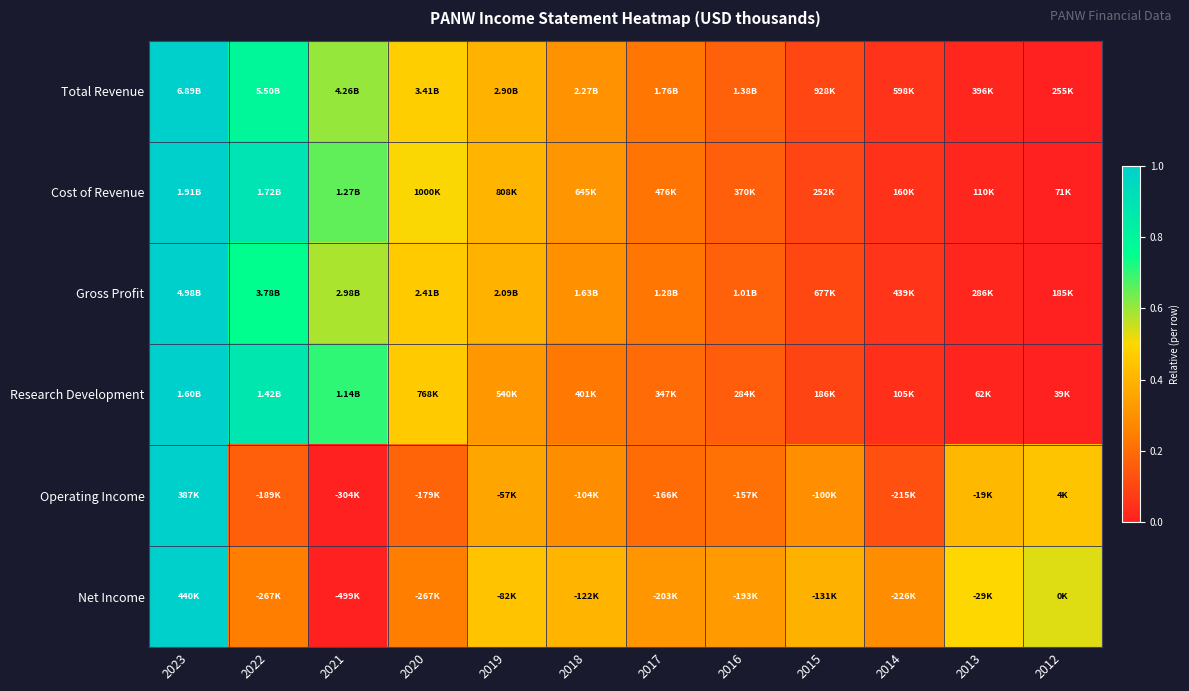

Reading left to right, extract all data points from this chart.

Total Revenue: 2023=1.0	2022=0.8	2021=0.6	2020=0.5	2019=0.4	2018=0.3	2017=0.2	2016=0.2	2015=0.1	2014=0.1	2013=0.0	2012=0.0
Cost of Revenue: 2023=1.0	2022=0.9	2021=0.7	2020=0.5	2019=0.4	2018=0.3	2017=0.2	2016=0.2	2015=0.1	2014=0.0	2013=0.0	2012=0.0
Gross Profit: 2023=1.0	2022=0.7	2021=0.6	2020=0.5	2019=0.4	2018=0.3	2017=0.2	2016=0.2	2015=0.1	2014=0.1	2013=0.0	2012=0.0
Research Development: 2023=1.0	2022=0.9	2021=0.7	2020=0.5	2019=0.3	2018=0.2	2017=0.2	2016=0.2	2015=0.1	2014=0.0	2013=0.0	2012=0.0
Operating Income: 2023=1.0	2022=0.2	2021=0.0	2020=0.2	2019=0.4	2018=0.3	2017=0.2	2016=0.2	2015=0.3	2014=0.1	2013=0.4	2012=0.4
Net Income: 2023=1.0	2022=0.2	2021=0.0	2020=0.2	2019=0.4	2018=0.4	2017=0.3	2016=0.3	2015=0.4	2014=0.3	2013=0.5	2012=0.5